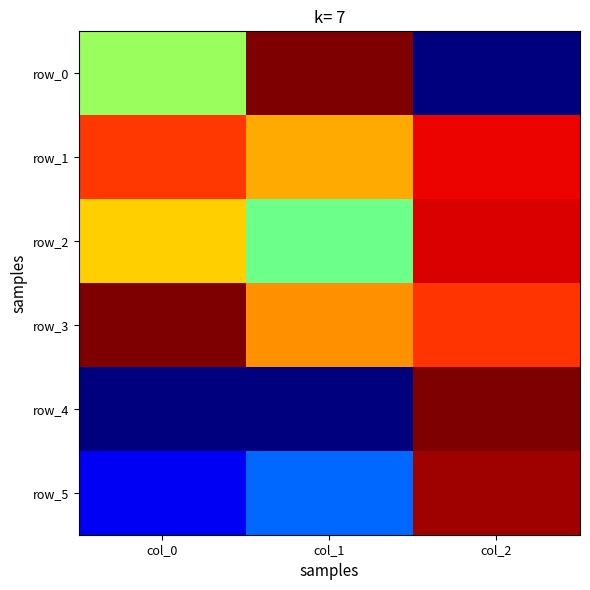

At how many categories does at least one series exceed 0?

3